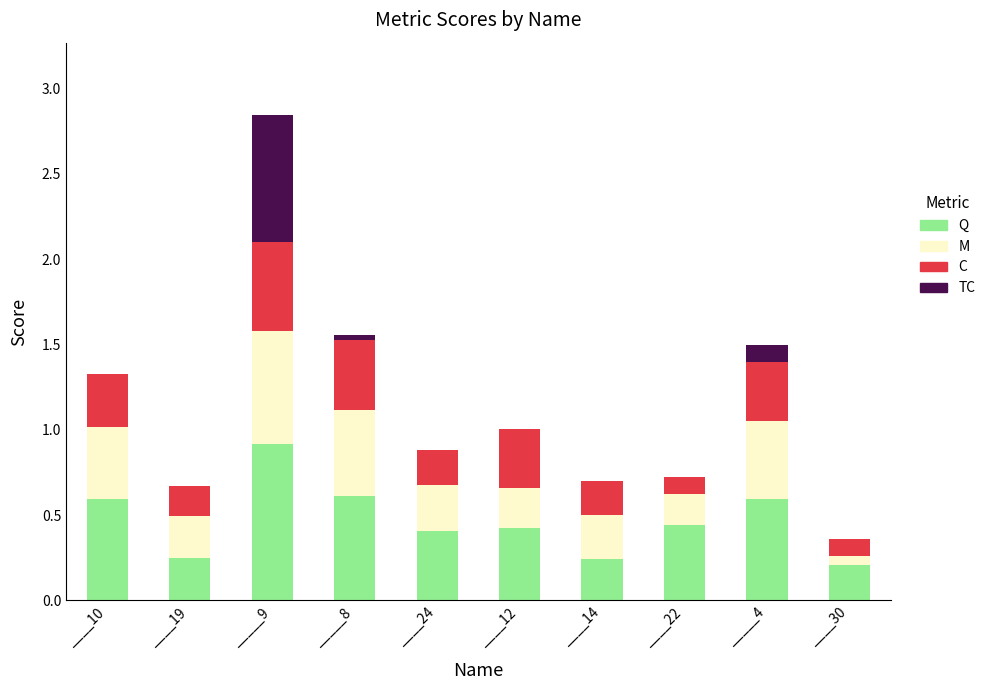

What is the highest value of the Q series?

0.9